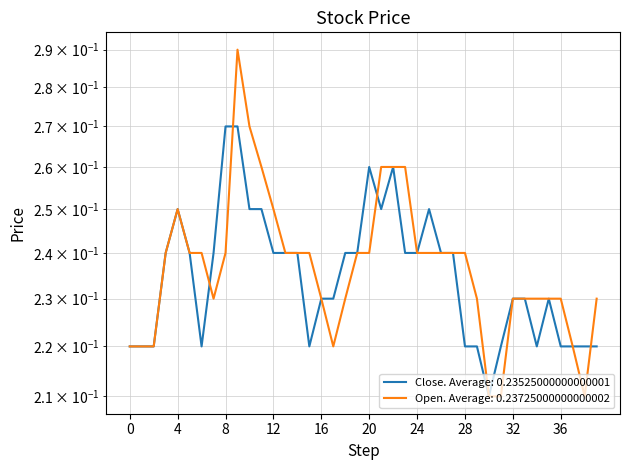

Is the value of Close at 2017-10-11 greater than the value of Open at 2017-09-29?

Yes